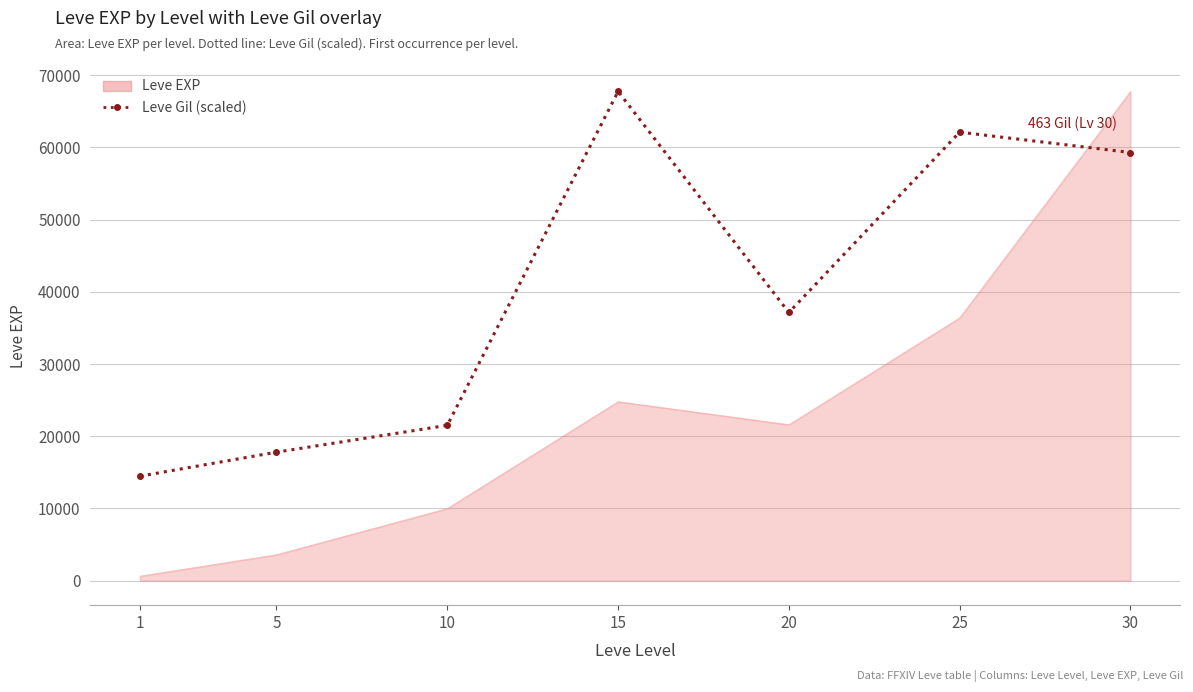

True or false: Leve EXP and Leve Gil (scaled) cross at least once.

True